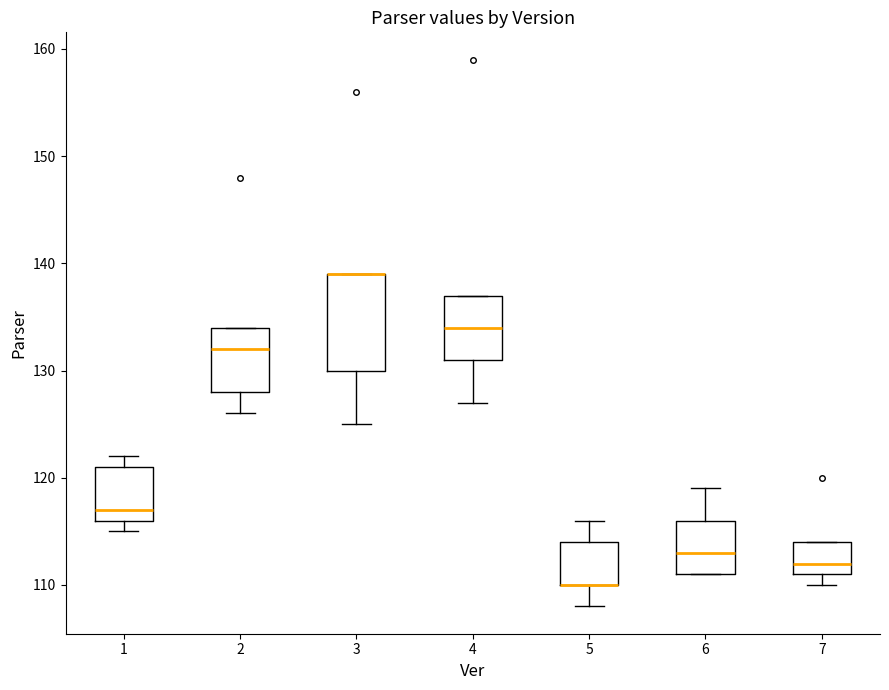

Reading left to right, read every box against the y-axis: the position of its median line, the range the box covers, and the ends of its whiskers. The values are not printed on the chart, so give them approximately, as read against the axis.

1: median 117, box 116 to 121, whiskers 115 to 122
2: median 132, box 128 to 134, whiskers 126 to 134
3: median 139 (drawn on the box's upper edge), box 130 to 139, whiskers 125 to 139
4: median 134, box 131 to 137, whiskers 127 to 137
5: median 110 (drawn on the box's lower edge), box 110 to 114, whiskers 108 to 116
6: median 113, box 111 to 116, whiskers 111 to 119
7: median 112, box 111 to 114, whiskers 110 to 114